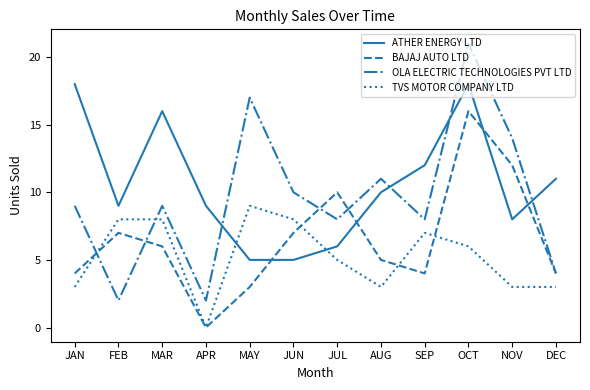

Reading left to right, what are all the values shown in this chart?

ATHER ENERGY LTD: JAN=18	FEB=9	MAR=16	APR=9	MAY=5	JUN=5	JUL=6	AUG=10	SEP=12	OCT=18	NOV=8	DEC=11
BAJAJ AUTO LTD: JAN=4	FEB=7	MAR=6	APR=0	MAY=3	JUN=7	JUL=10	AUG=5	SEP=4	OCT=16	NOV=12	DEC=4
OLA ELECTRIC TECHNOLOGIES PVT LTD: JAN=9	FEB=2	MAR=9	APR=2	MAY=17	JUN=10	JUL=8	AUG=11	SEP=8	OCT=21	NOV=14	DEC=4
TVS MOTOR COMPANY LTD: JAN=3	FEB=8	MAR=8	APR=0	MAY=9	JUN=8	JUL=5	AUG=3	SEP=7	OCT=6	NOV=3	DEC=3